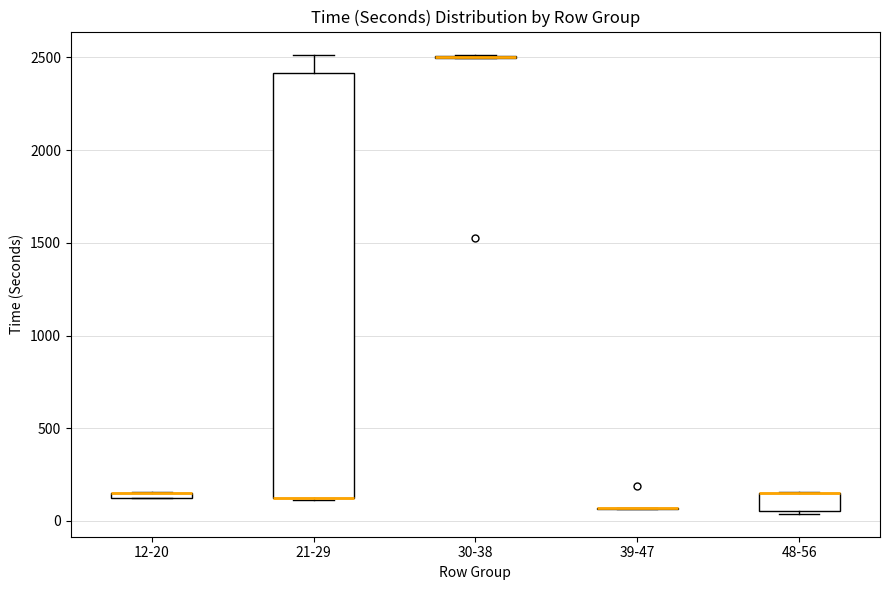

Where is the lower edge of the box for 21-29 on the y-axis? The values are not printed on the chart, so give them approximately, as read against the axis.

100